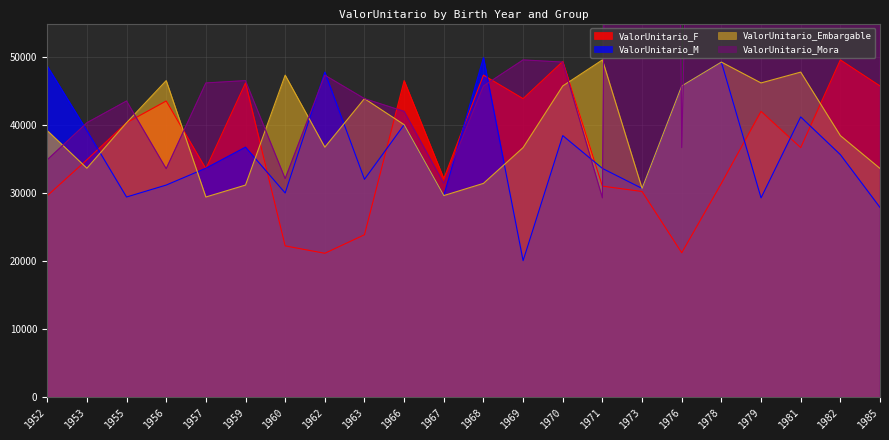

What is the spread (max minus min) of values at 1955?

14160.2